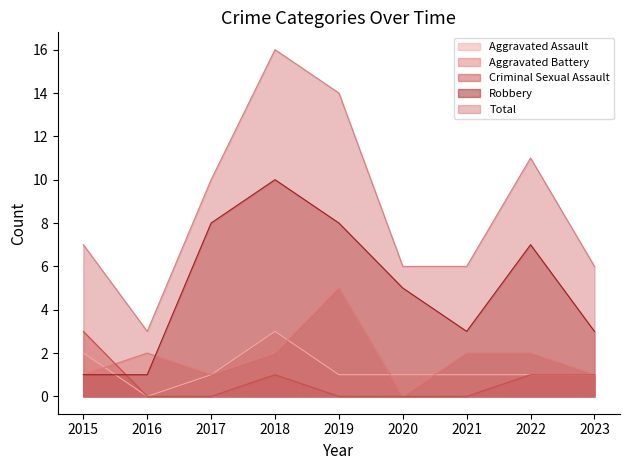

After their last crossing, which series has the higher values: Aggravated Battery or Robbery?

Robbery